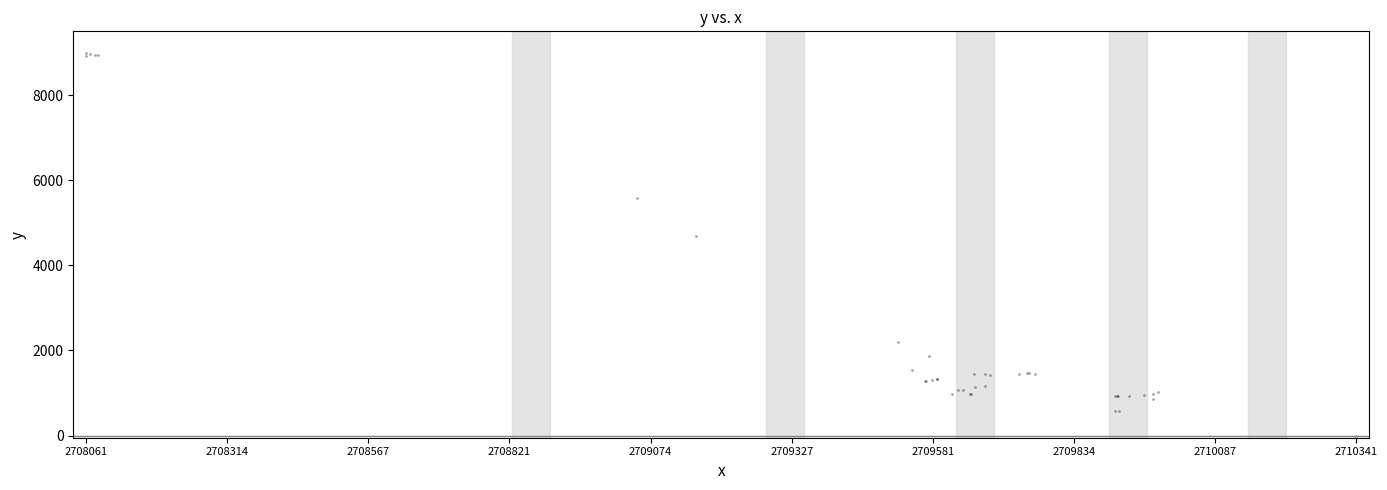

What Y value in the scatter plot is closest to 4500?

4689.2